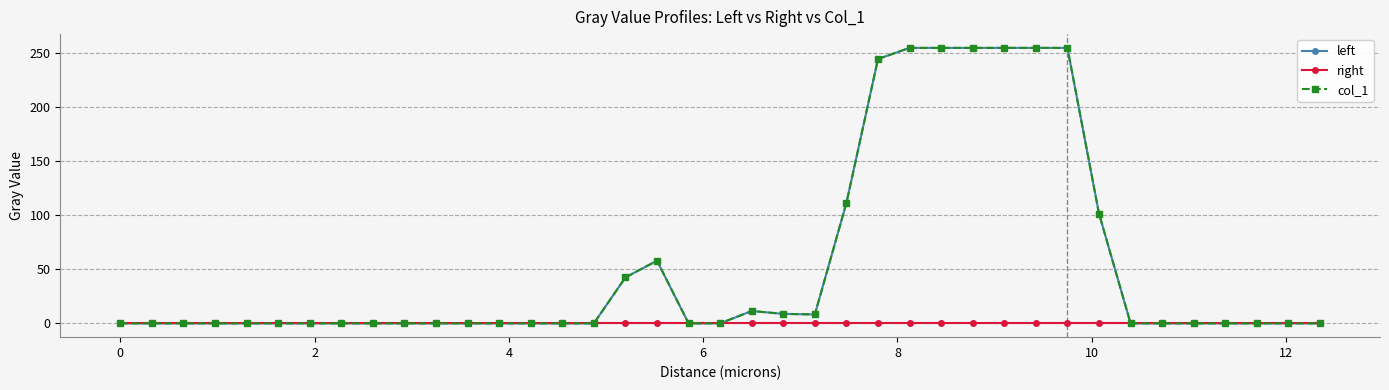

Does the chart have visible grid lines?

Yes